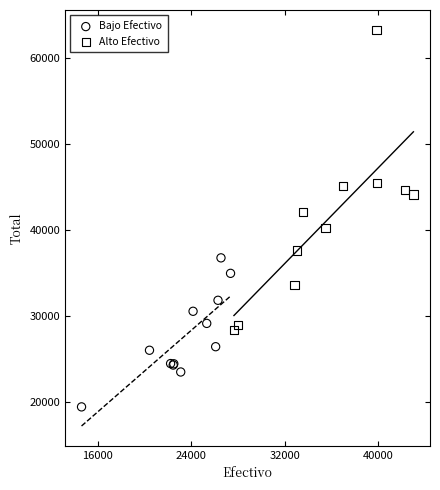

What are all the series names shown in the legend?

Bajo Efectivo, Alto Efectivo